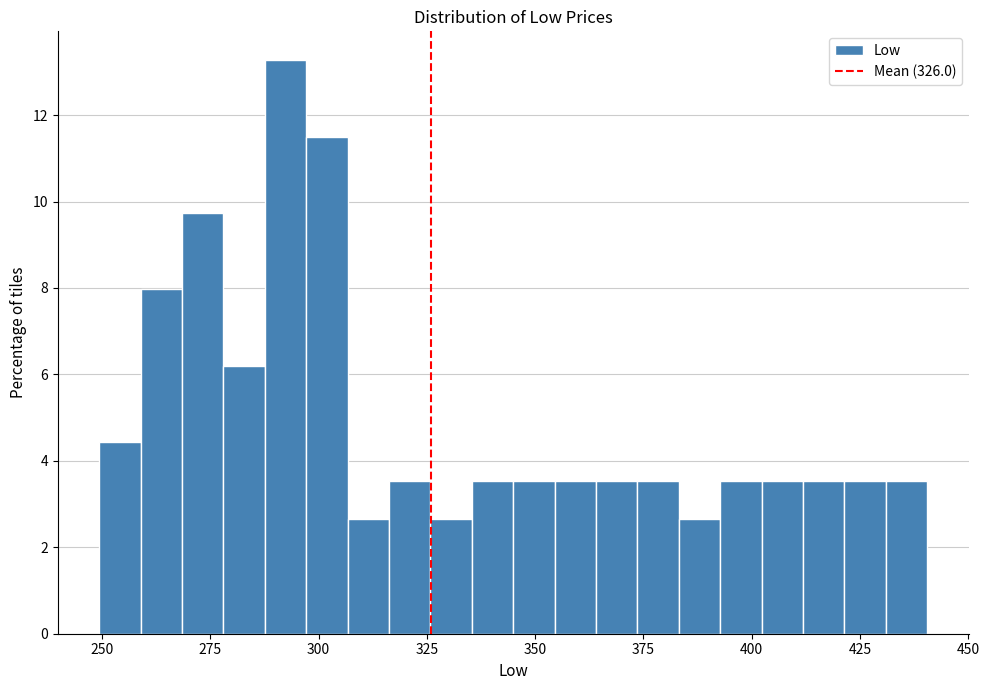

Around what value on the x-axis is the tallest bar? Give the approximate position of its centre, as read against the axis.

290